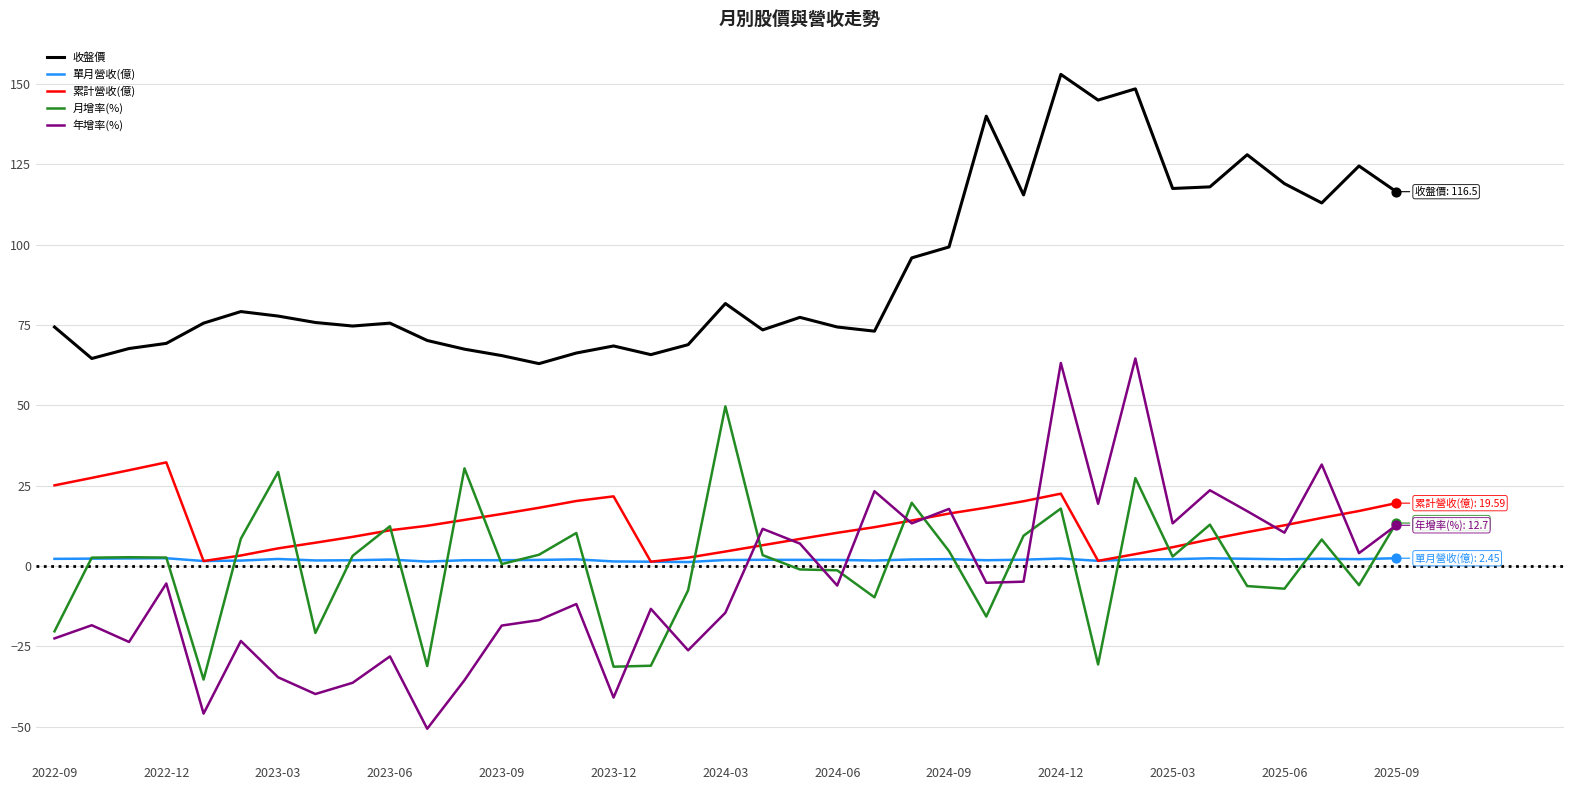

What are all the series names shown in the legend?

收盤價, 單月營收(億), 累計營收(億), 月增率(%), 年增率(%)